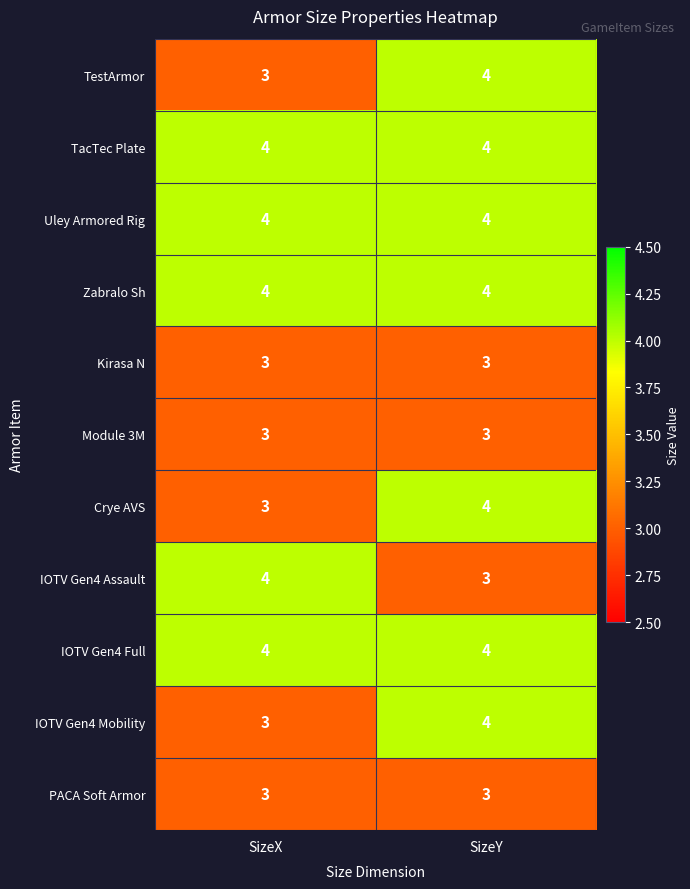

What is the sum of the TestArmor values at SizeY and SizeX?

7